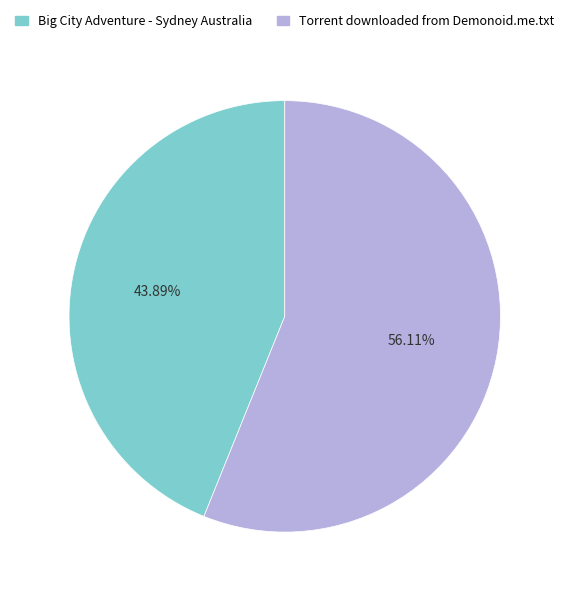

Which category has the smallest portion of the pie?

Big City Adventure - Sydney Australia